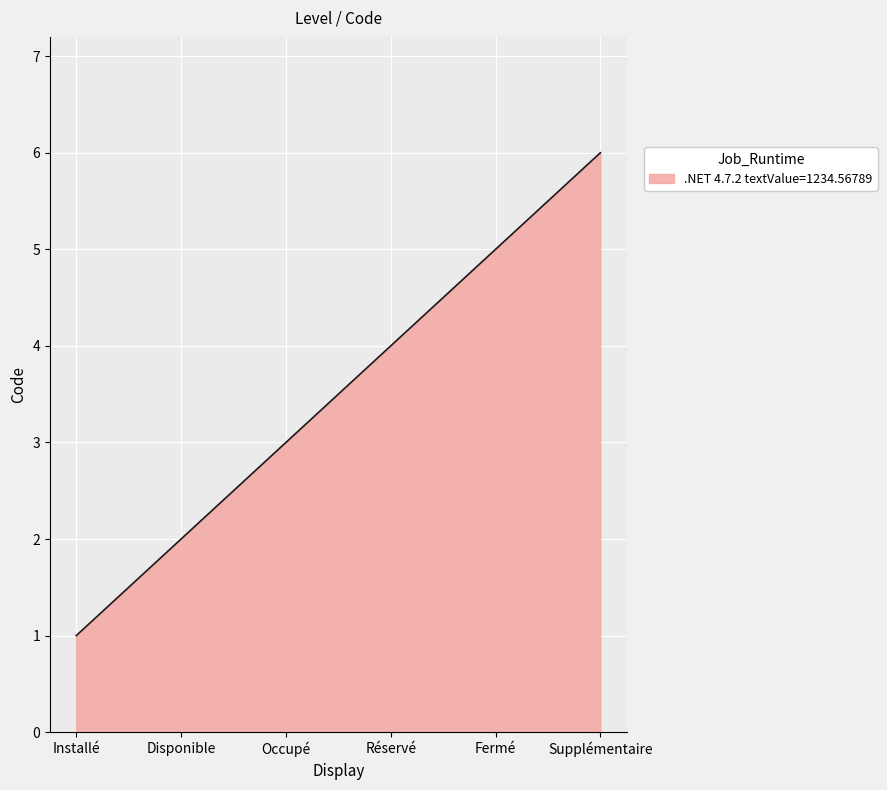

What is the smallest value displayed?

1.0